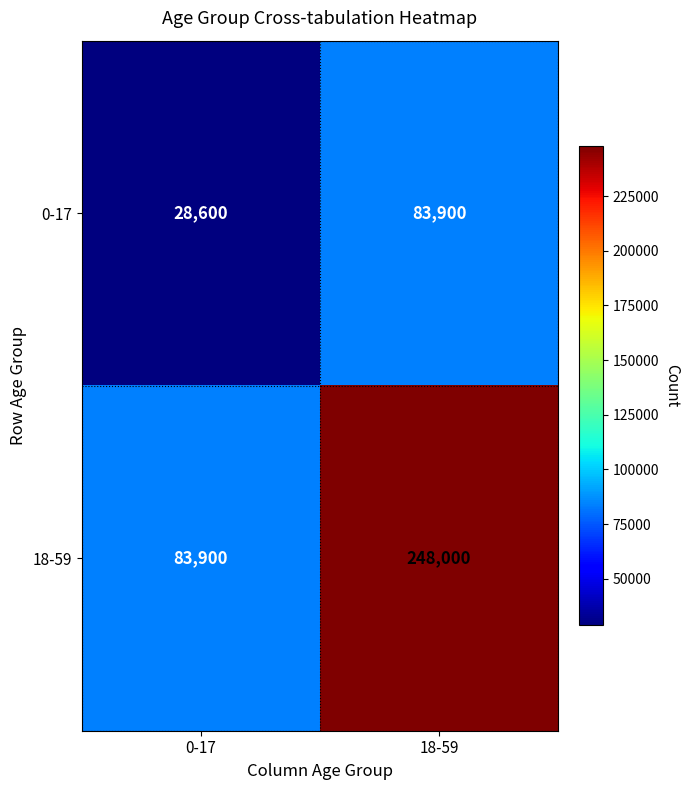

Where is 0-17 nearest to the value 56250?

0-17